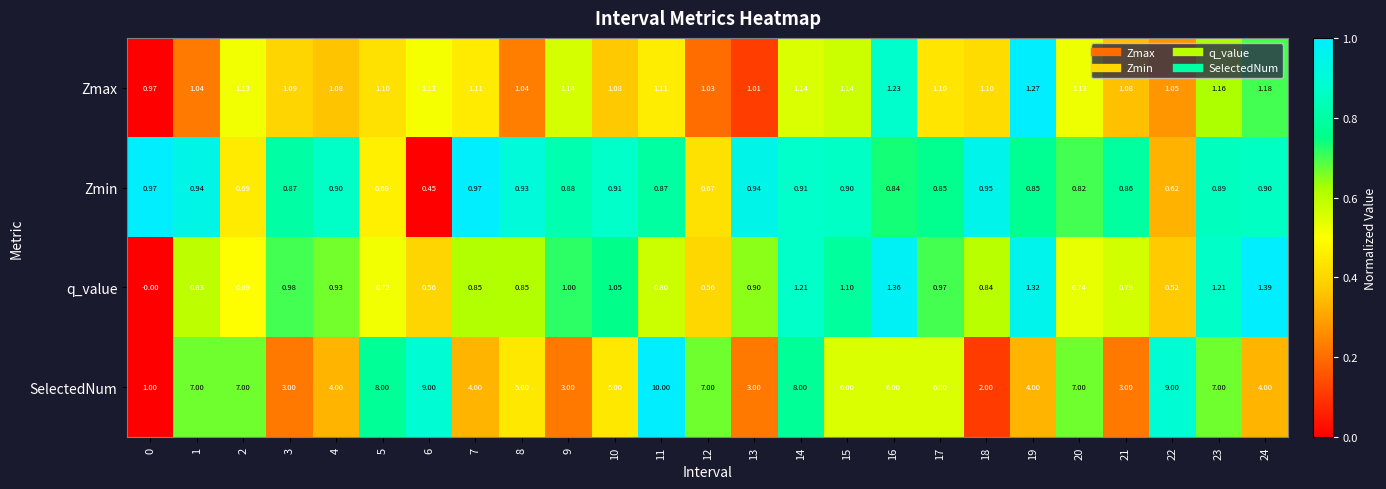

Rank the series by their maximum value, from lowest to highest.

Zmin, Zmax, q_value, SelectedNum